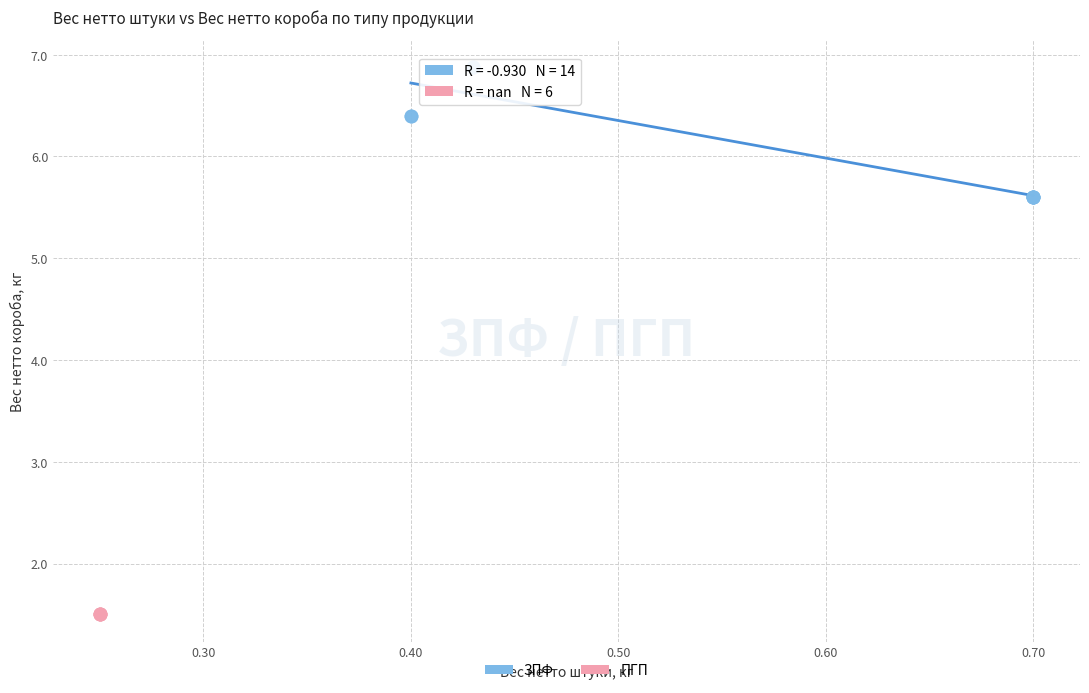

Which series contains the lowest Y value?

ПГП